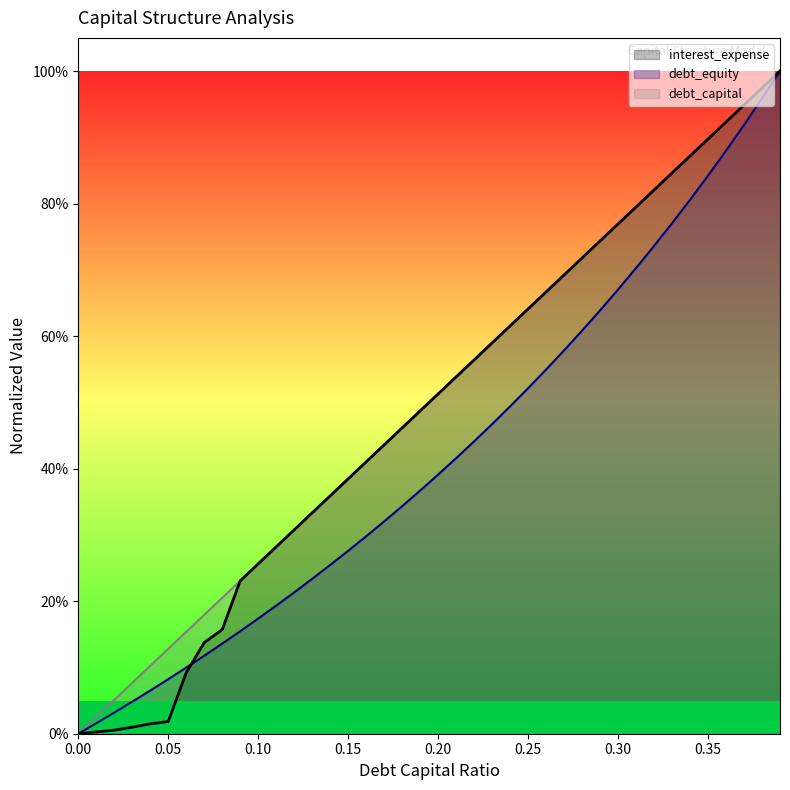

True or false: debt_equity and debt_capital intersect in this chart.

False